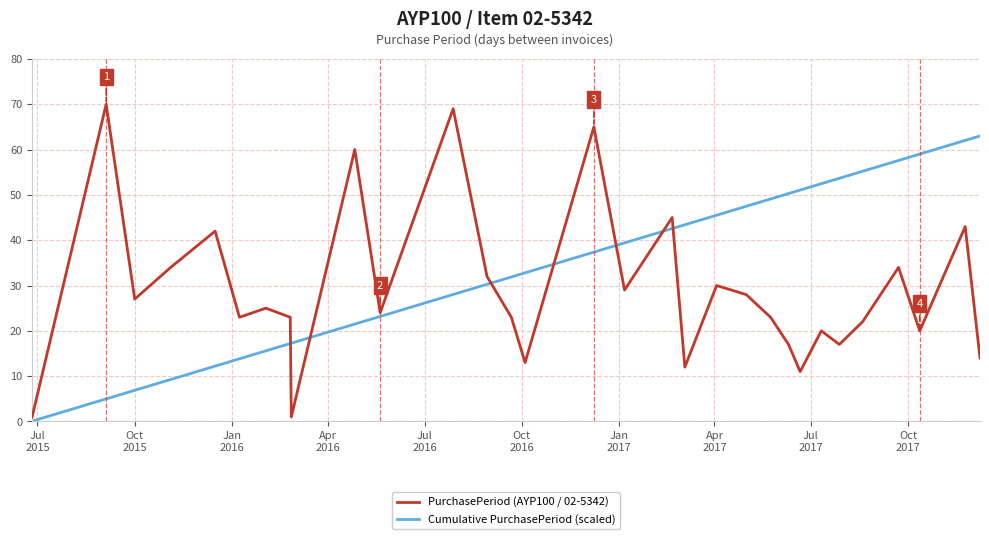

What is the maximum value shown in the chart?

70.0